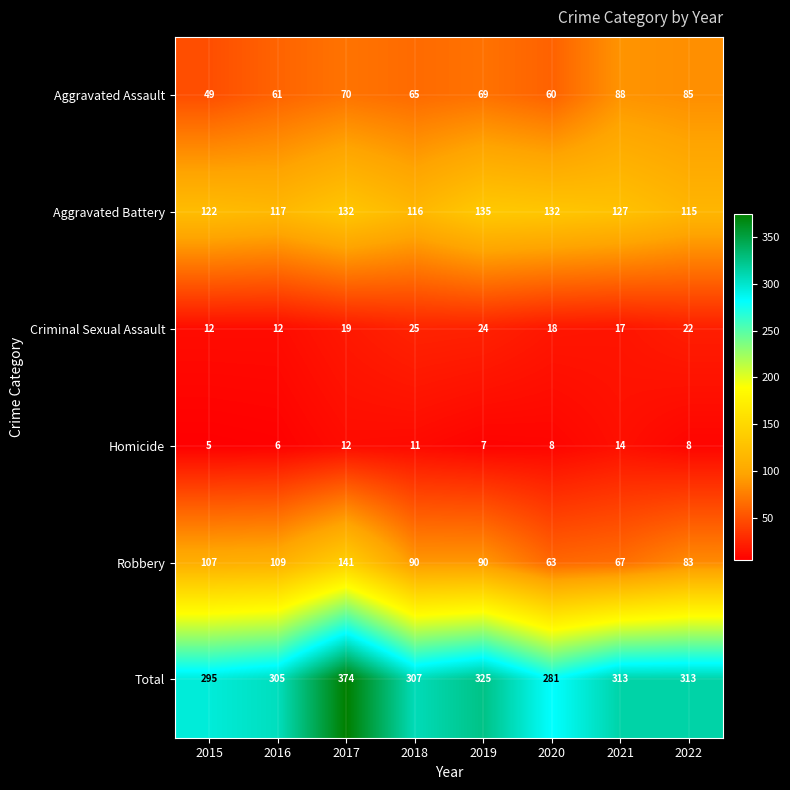

Count the number of categories in the chart.

8